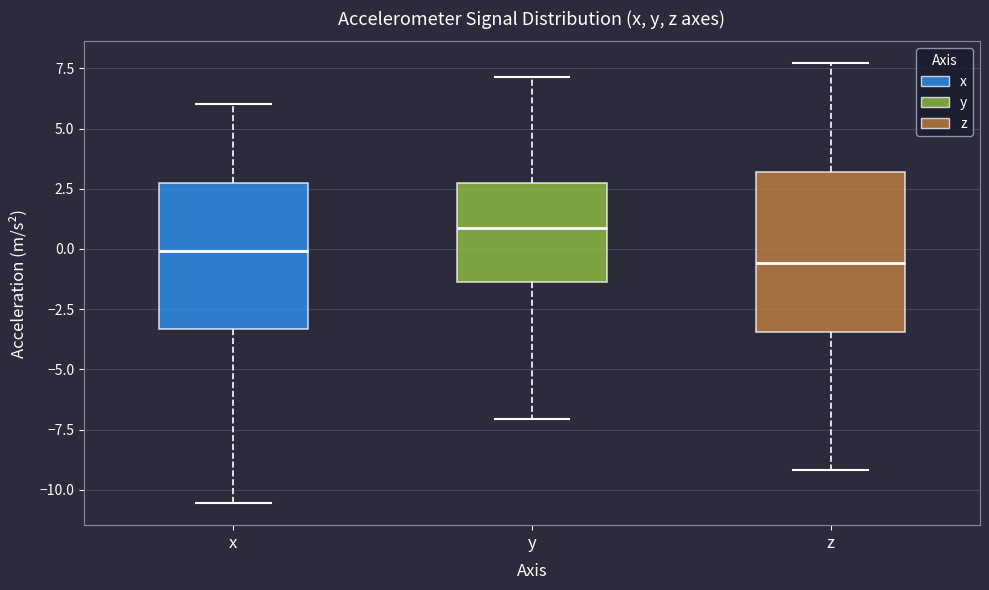

Reading left to right, read every box against the y-axis: the position of its median line, the range the box covers, and the ends of its whiskers. The values are not printed on the chart, so give them approximately, as read against the axis.

x: median 0.0, box -3.5 to 2.5, whiskers -10.5 to 6.0
y: median 1.0, box -1.5 to 2.5, whiskers -7.0 to 7.0
z: median -0.5, box -3.5 to 3.0, whiskers -9.0 to 7.5